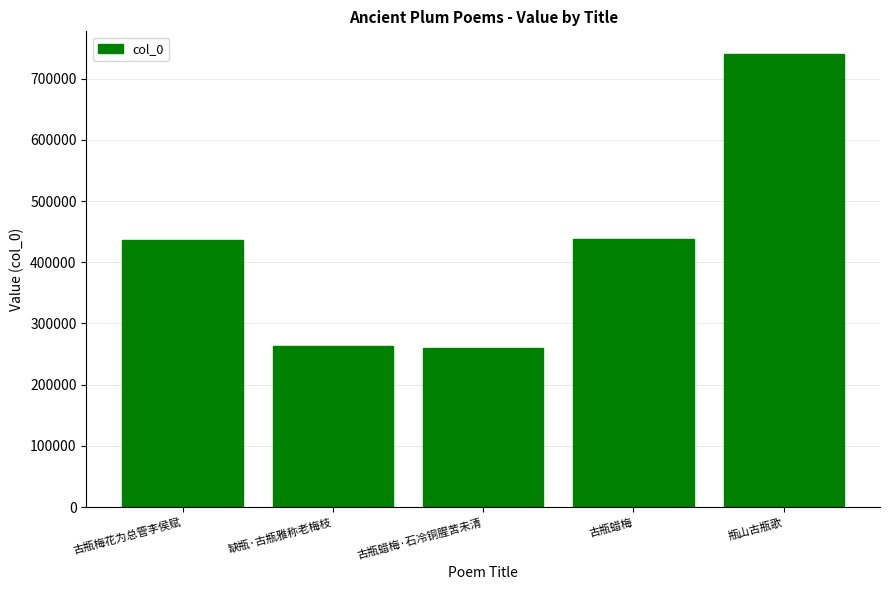

What is the sum of all values?

2137079